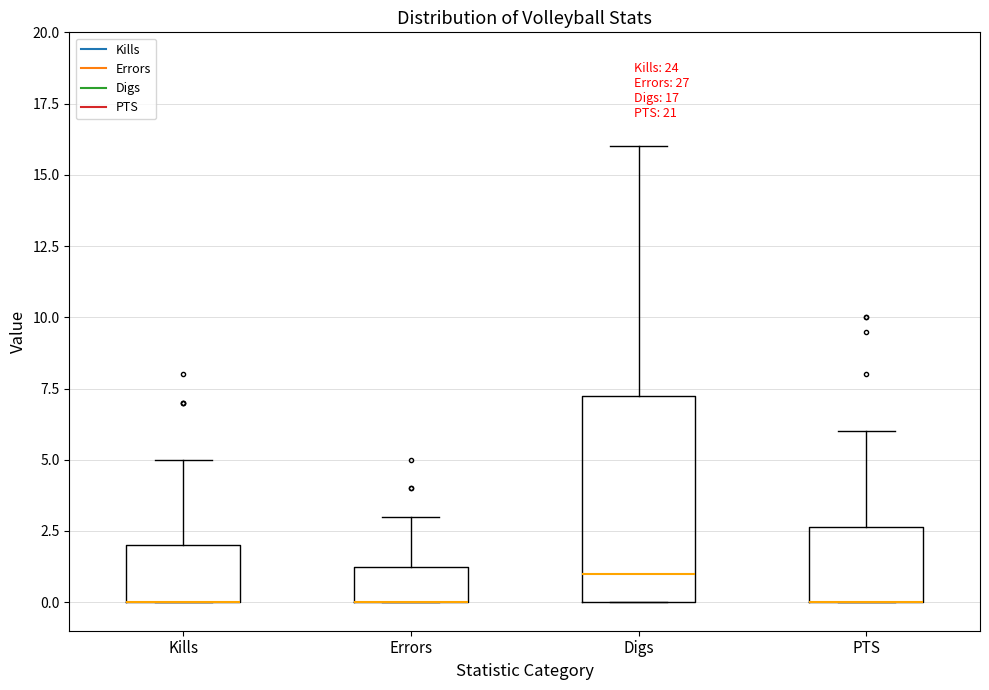

Which box is the tallest, from its lower edge to its upper edge?

Digs